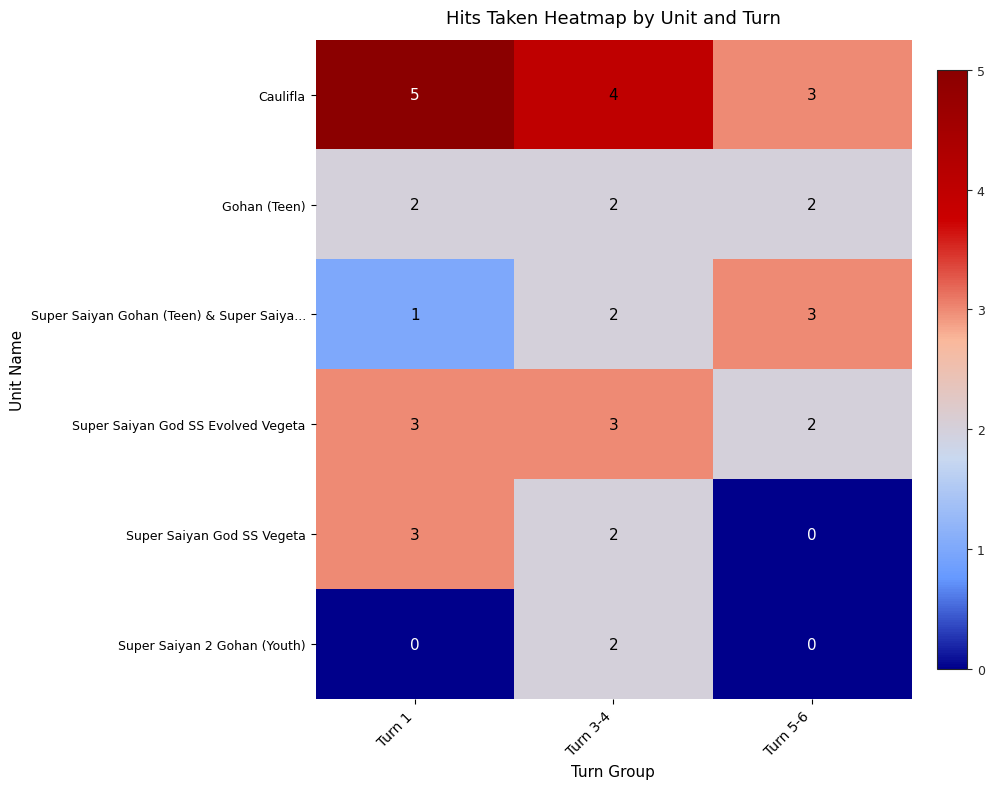

Which label corresponds to the largest value in the chart?

Turn 1